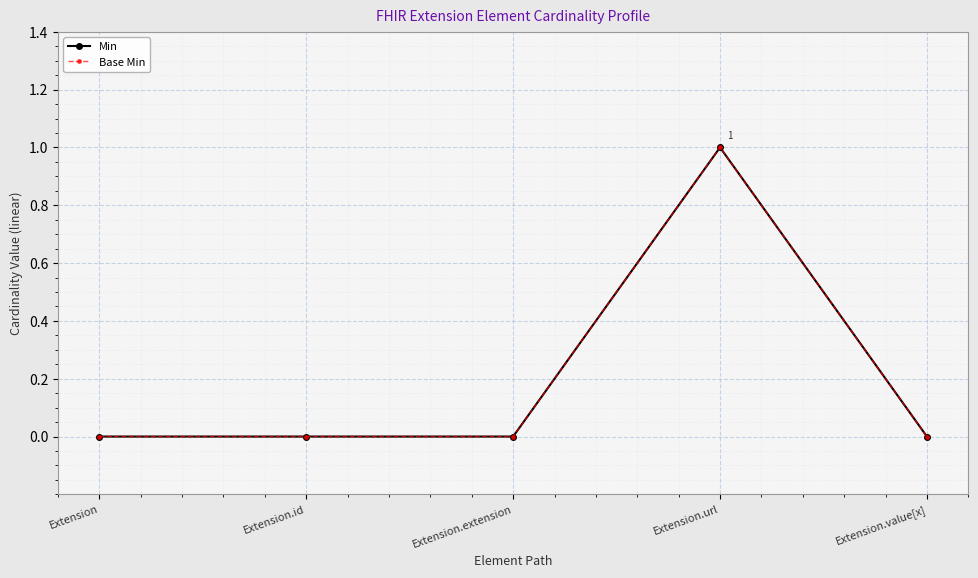

Is this an area chart (filled region under the line)?

No